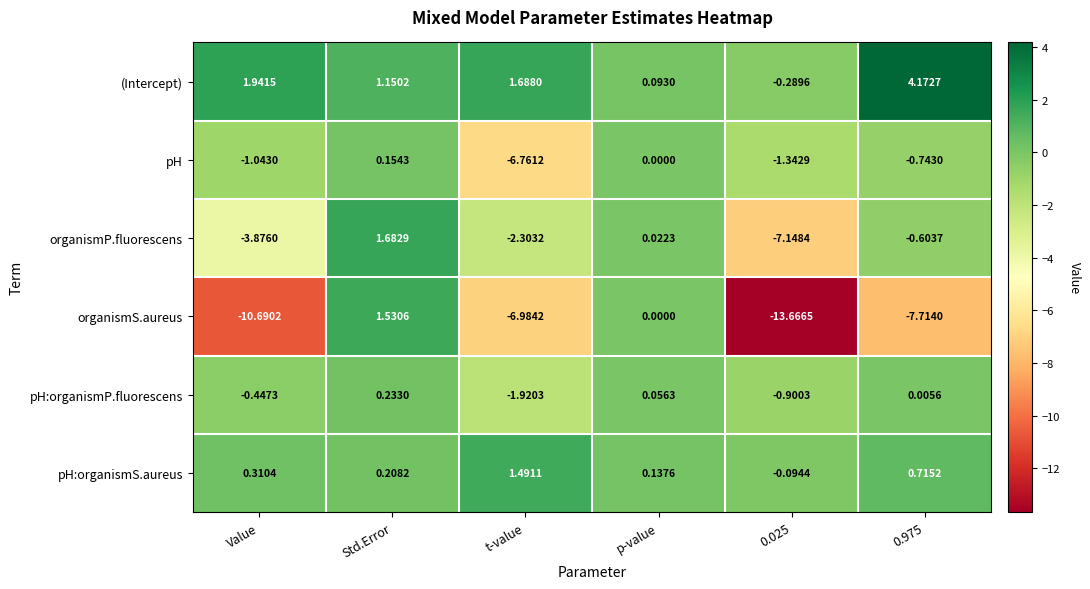

At which label does pH reach its peak?

Std.Error